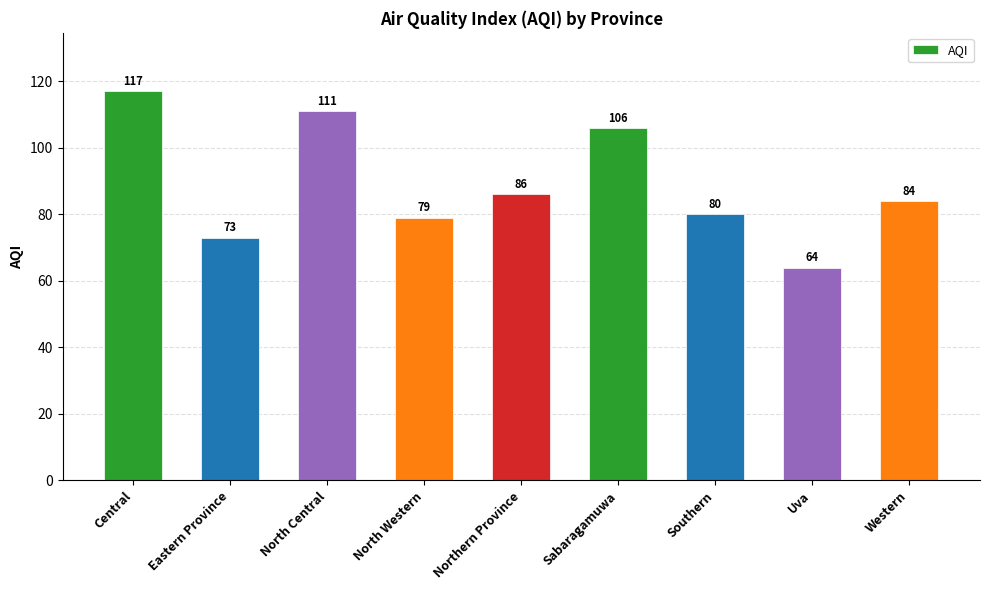

Reading left to right, extract all data points from this chart.

Central=117	Eastern Province=73	North Central=111	North Western=79	Northern Province=86	Sabaragamuwa=106	Southern=80	Uva=64	Western=84